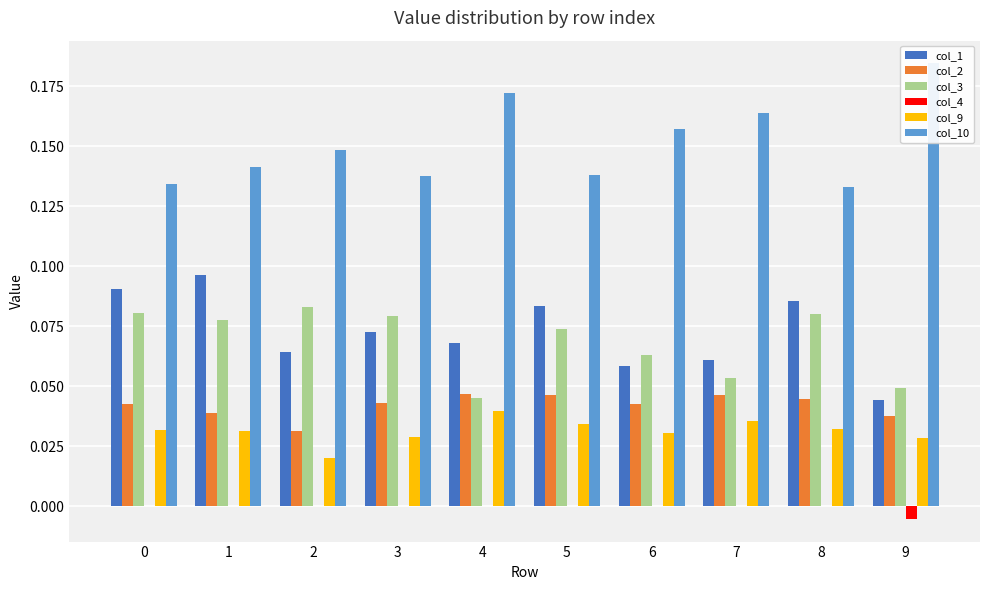

At which category is the sum across all series the highest?

1